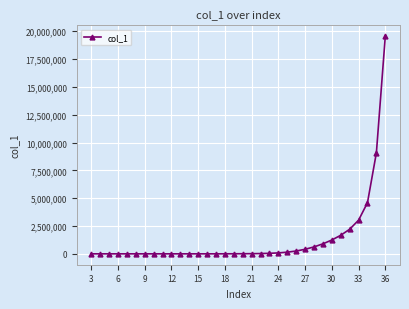

What is the greatest value displayed?

19552342